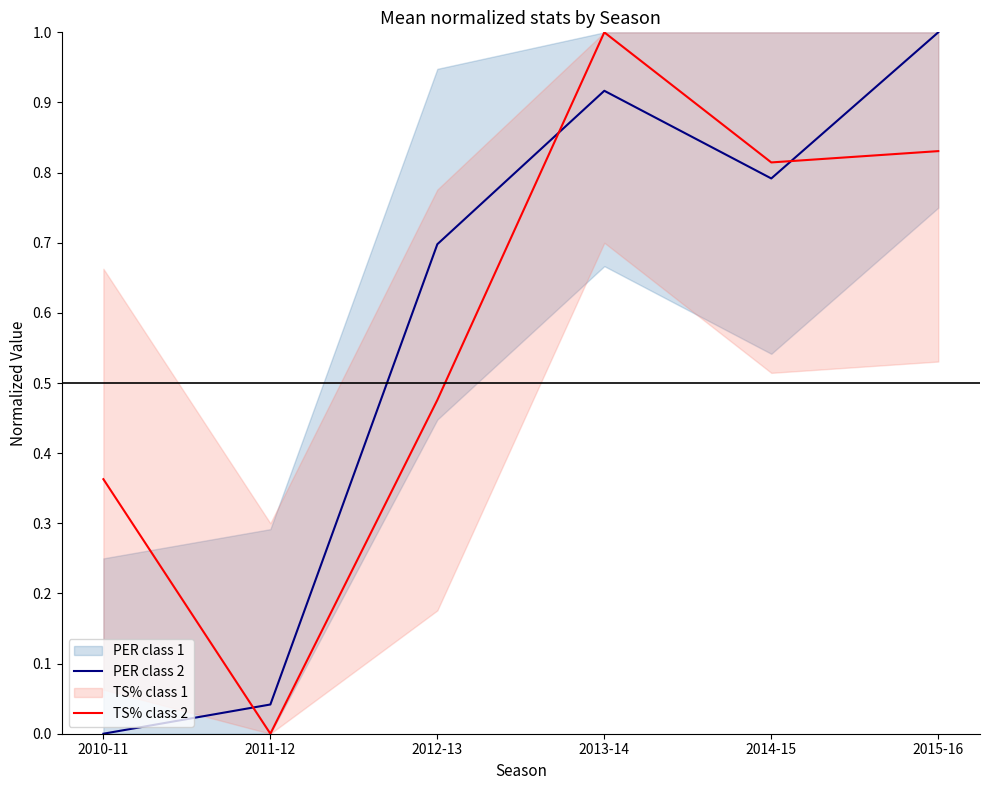

What is the greatest value displayed?

1.0